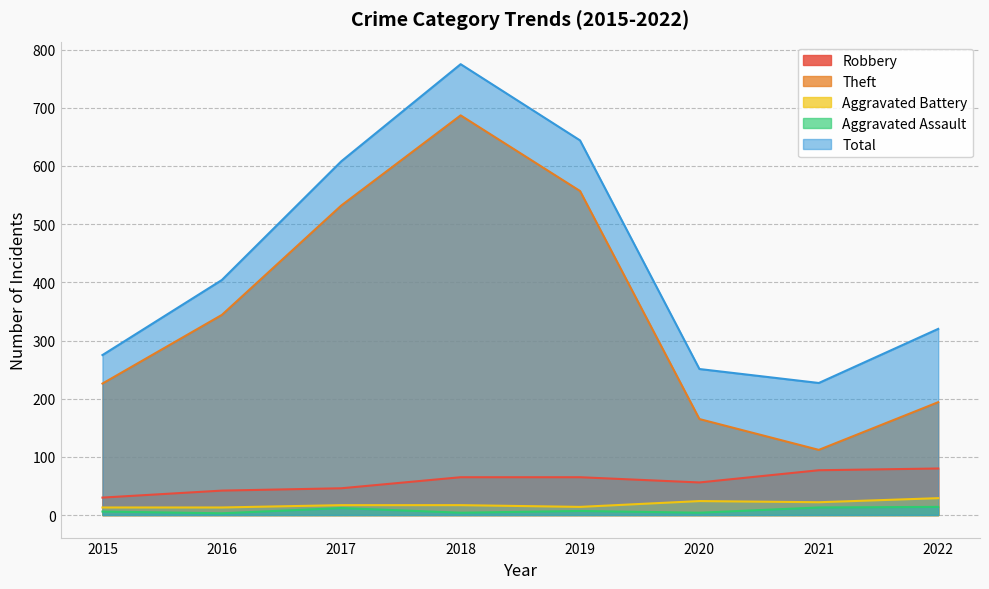

Which series has the largest total across all categories?

Total